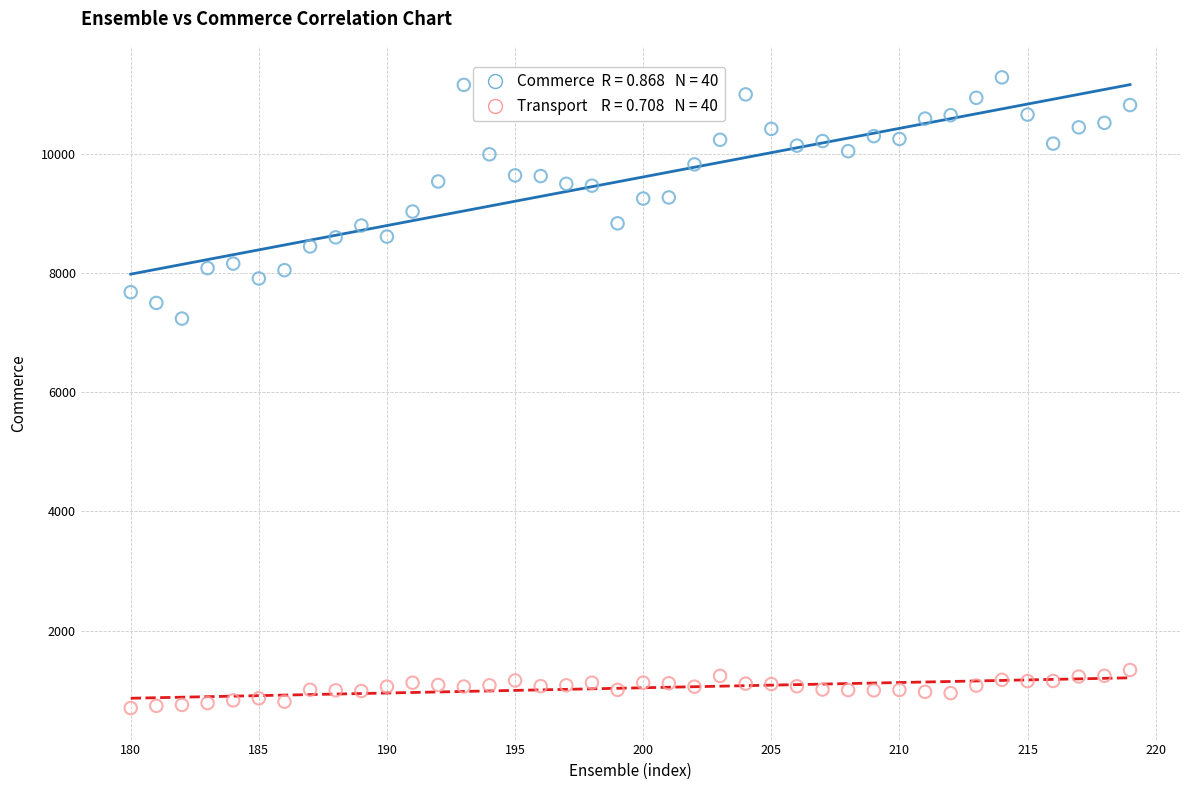

Across all series, what Y value is closest to 5993?

7238